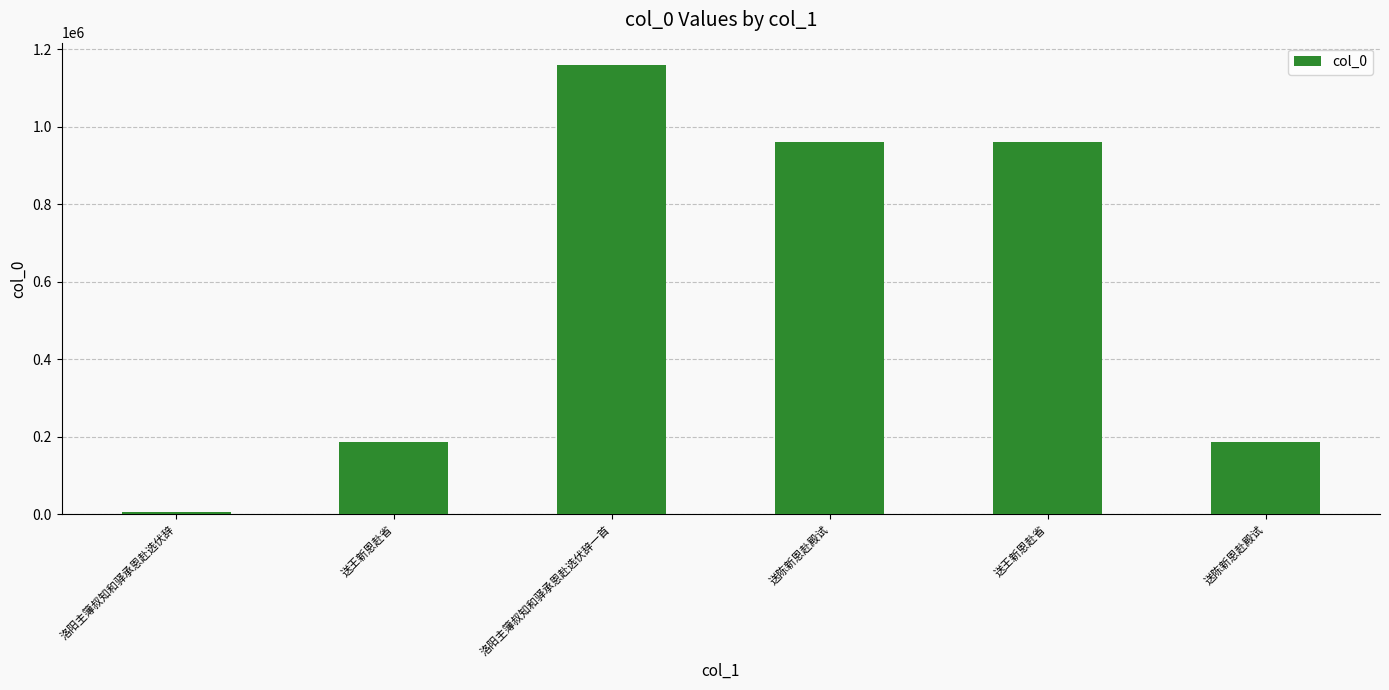

Is it true that the value at 送王新恩赴省 is 187304?

True